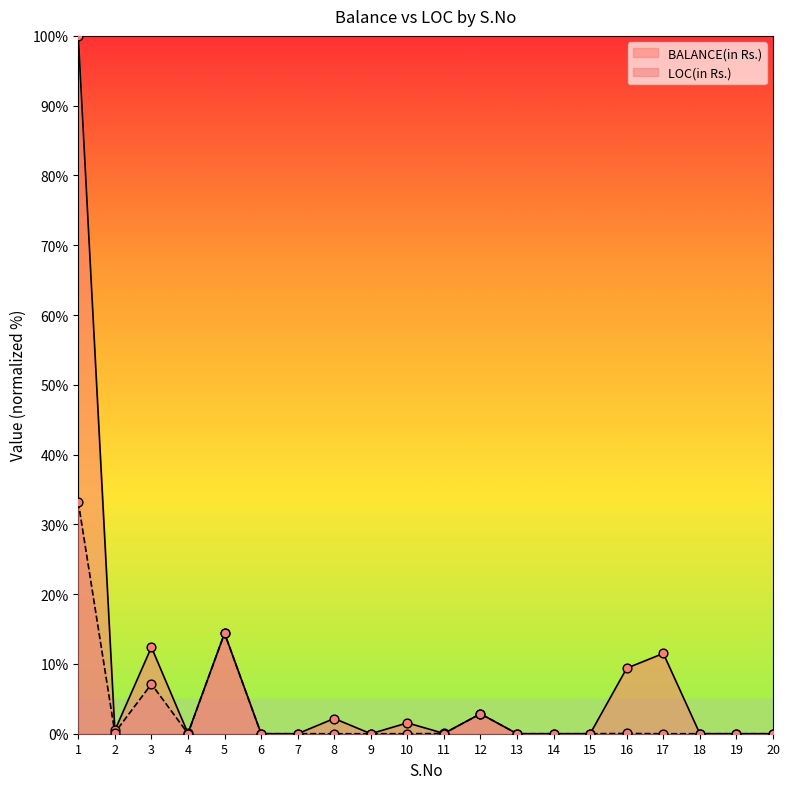

At which category is the sum across all series the highest?

1